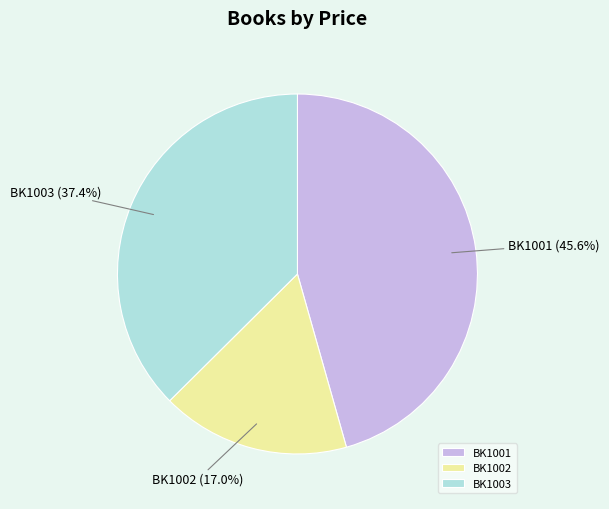

What percentage is the BK1001 slice, to the nearest percent?

46%